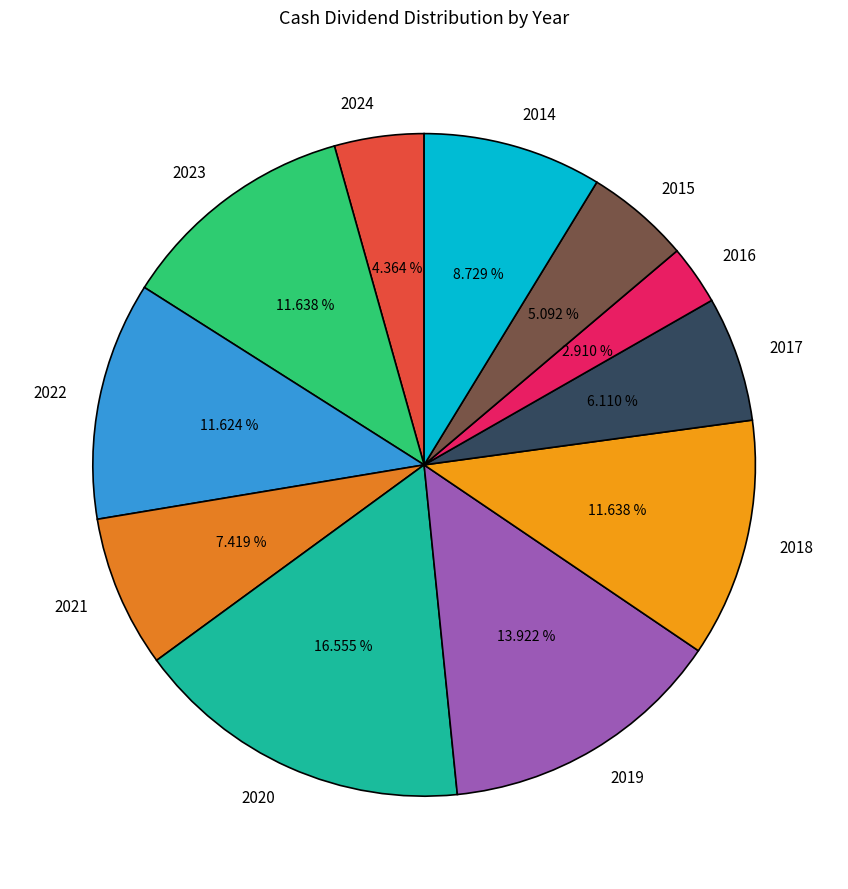

What is the smallest slice in the pie chart?

2016